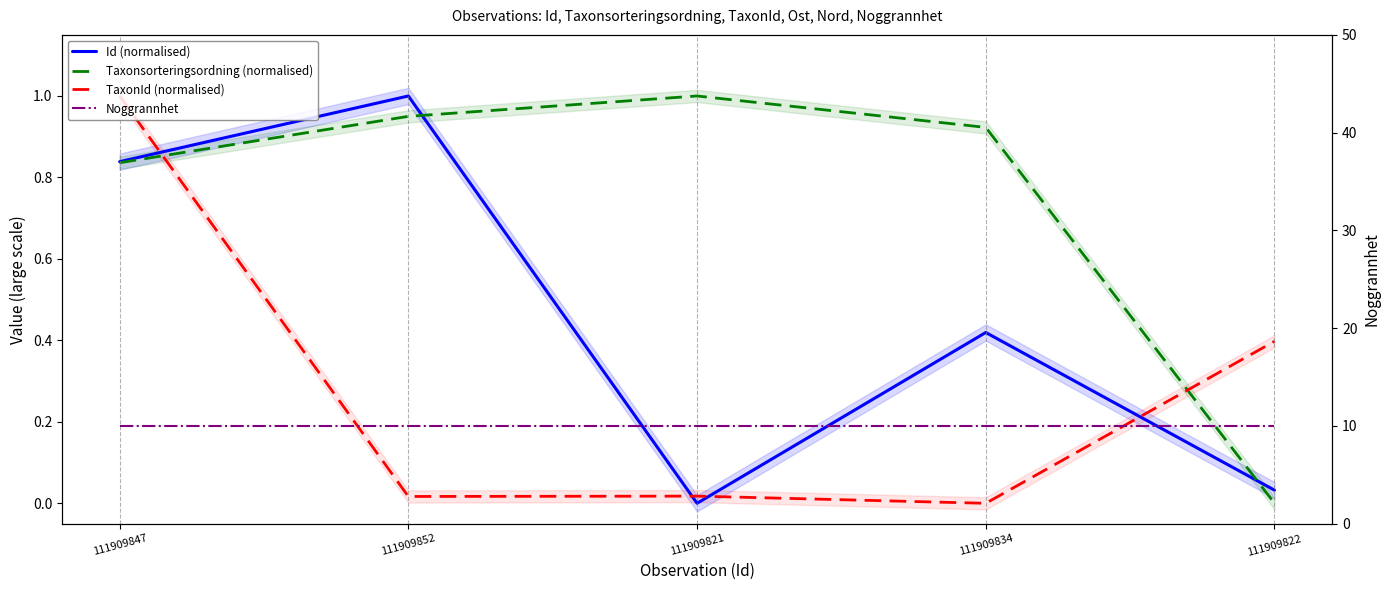

Which series changed the most between 111909847 and 111909822?

Taxonsorteringsordning (normalised)